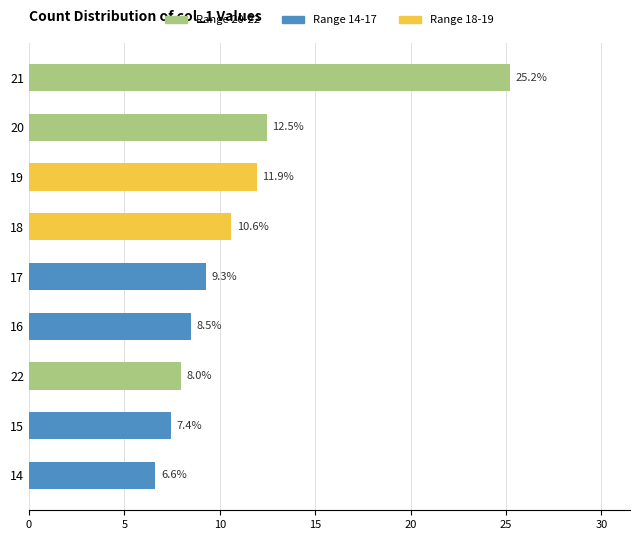

At which category does the chart reach its minimum across all series?

14